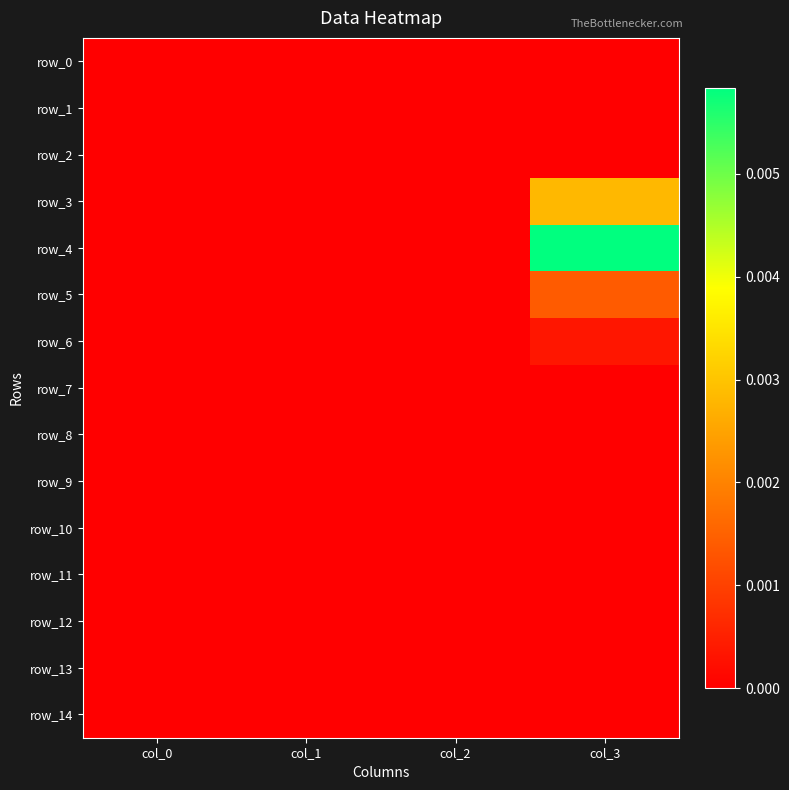

At which label is row_3 closest to 0?

col_0